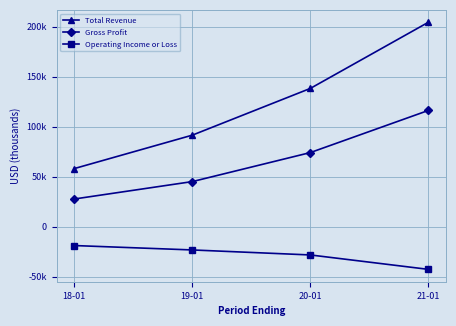

Is it true that Gross Profit equals 129548 at 20-01?

False